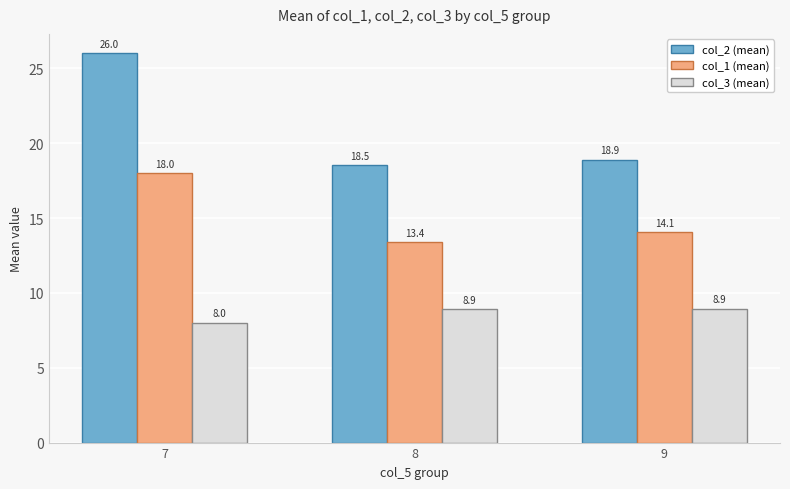

List the series in order of their peak value, highest first.

col_2 (mean), col_1 (mean), col_3 (mean)